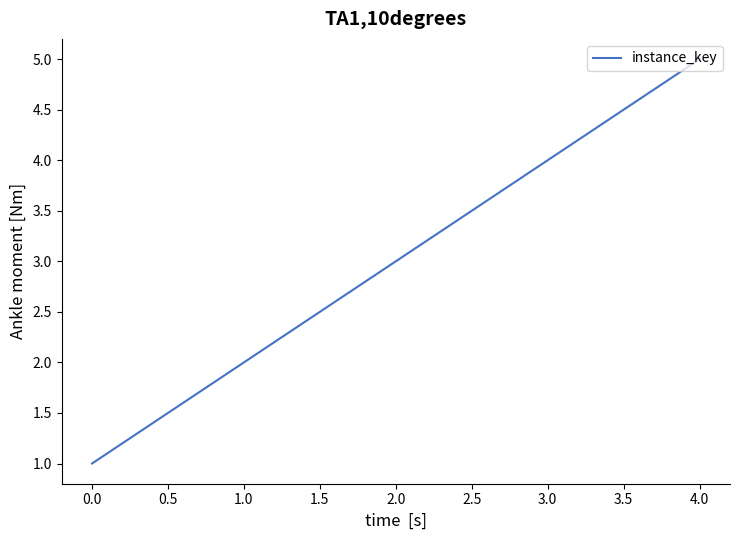

What is the sum of all values?

15